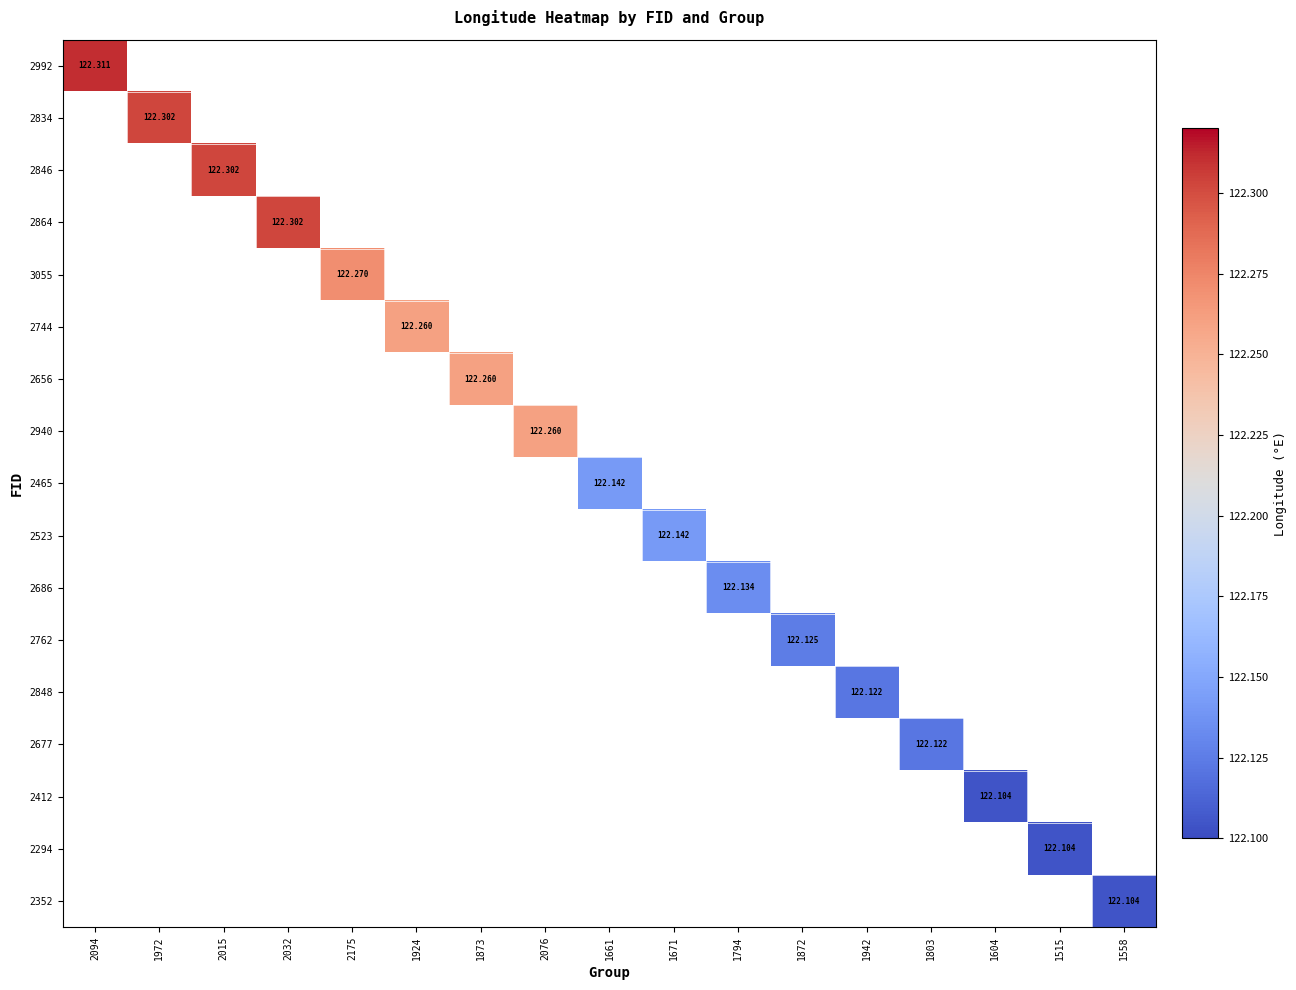

Rank the series by their average value, from highest to lowest.

2992, 2834, 2846, 2864, 3055, 2744, 2656, 2940, 2465, 2523, 2686, 2762, 2848, 2677, 2412, 2294, 2352